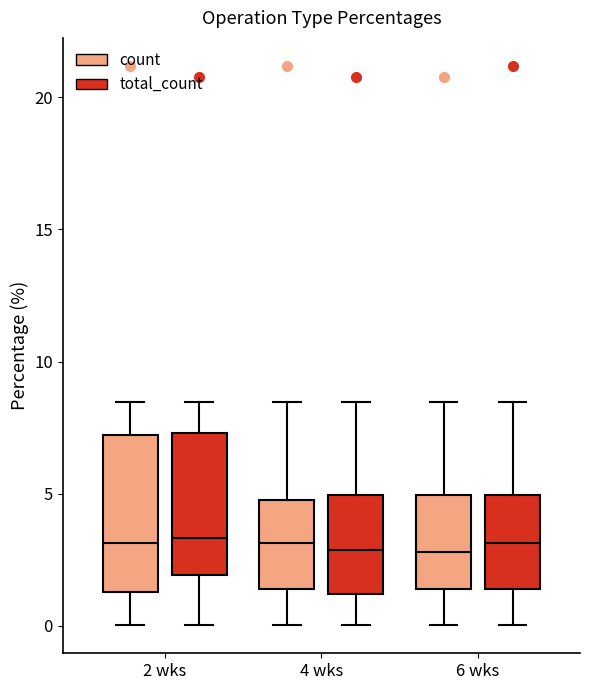

Reading left to right, transcribe this box plot: for each box, give where its median line is, the range the box spans, and where its two whiskers end, as read against the y-axis. The values are not printed on the chart, so give them approximately, as read against the axis.

2 wks (count): median 3.0, box 1.5 to 7.0, whiskers 0.0 to 8.5
2 wks (total_count): median 3.5, box 2.0 to 7.5, whiskers 0.0 to 8.5
4 wks (count): median 3.0, box 1.5 to 5.0, whiskers 0.0 to 8.5
4 wks (total_count): median 3.0, box 1.0 to 5.0, whiskers 0.0 to 8.5
6 wks (count): median 3.0, box 1.5 to 5.0, whiskers 0.0 to 8.5
6 wks (total_count): median 3.0, box 1.5 to 5.0, whiskers 0.0 to 8.5